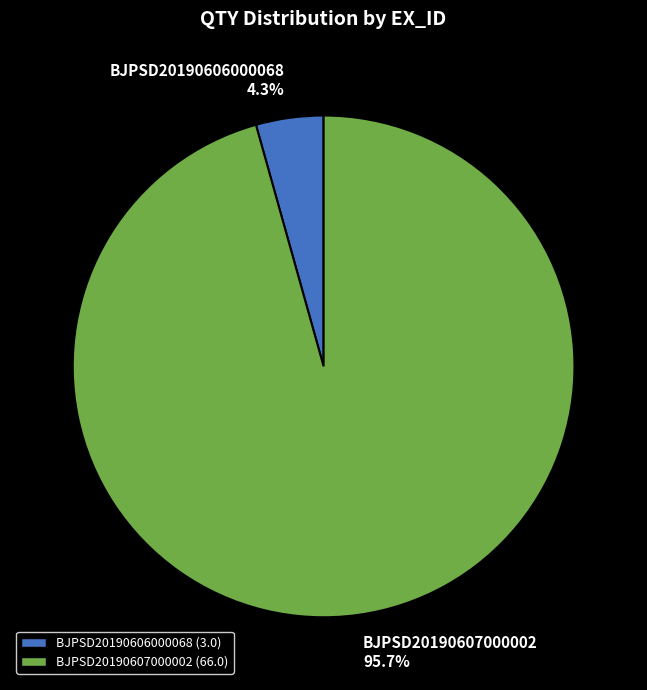

Do BJPSD20190607000002 and BJPSD20190606000068 together represent more than half of the pie?

Yes